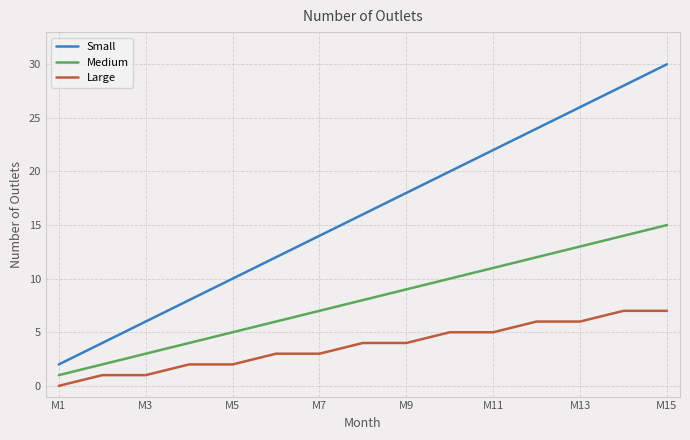

Which series has the largest total across all categories?

Small